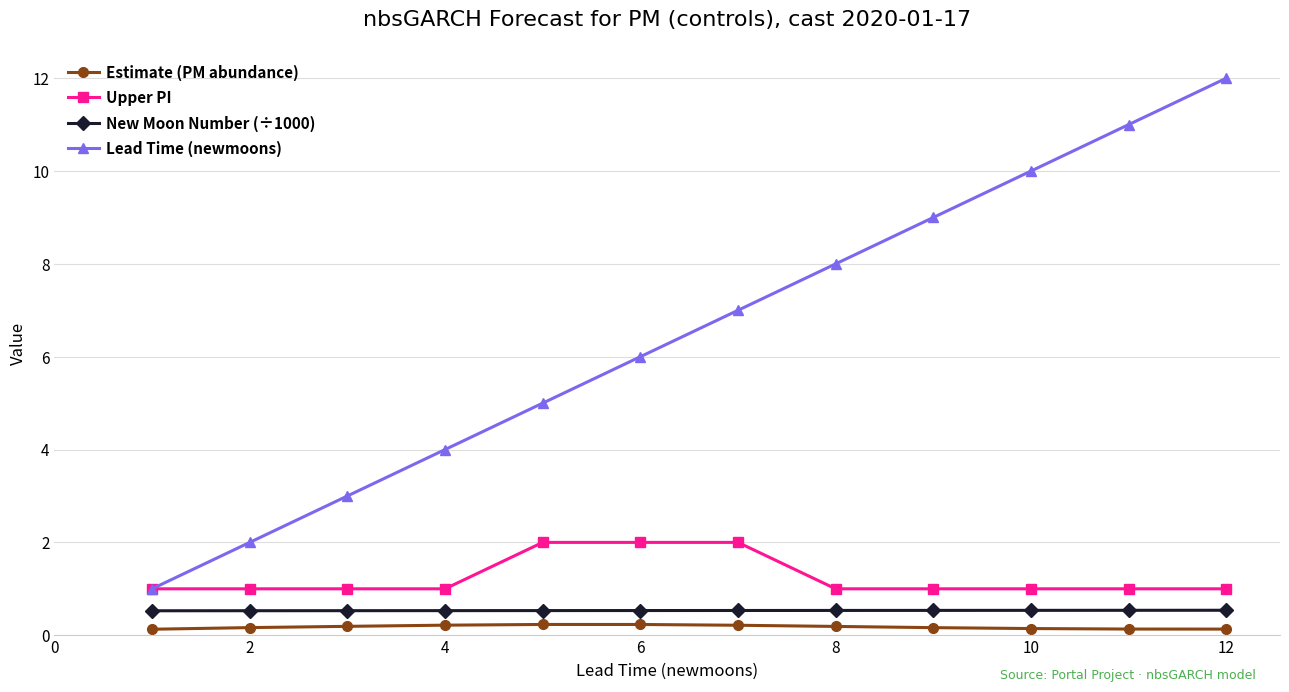

True or false: Lead Time (newmoons) has more than 2 points higher than both neighbors.

False